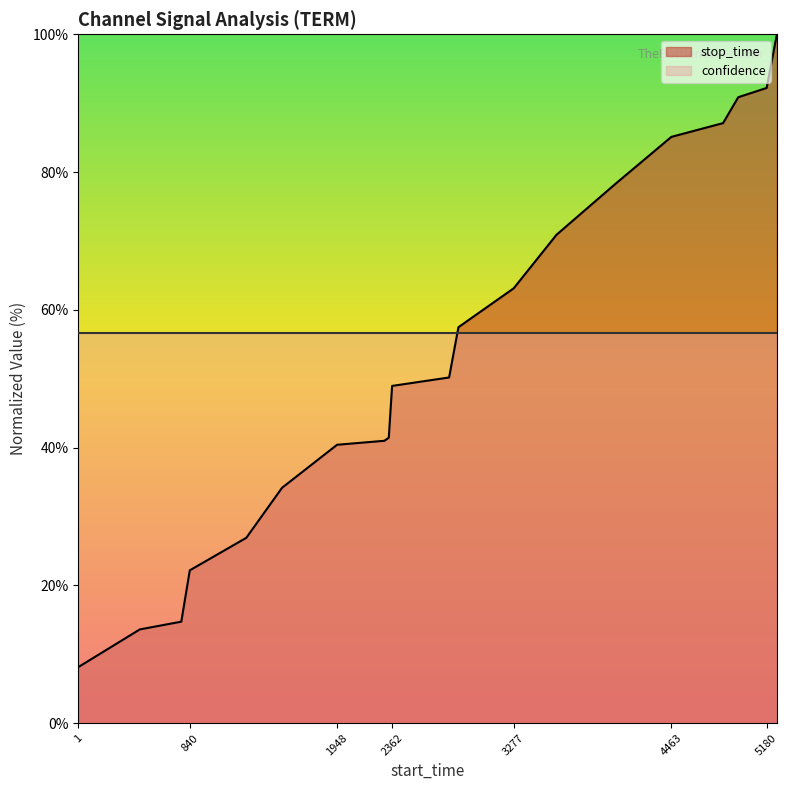

What is the value of the 6th point from the left?

34.2